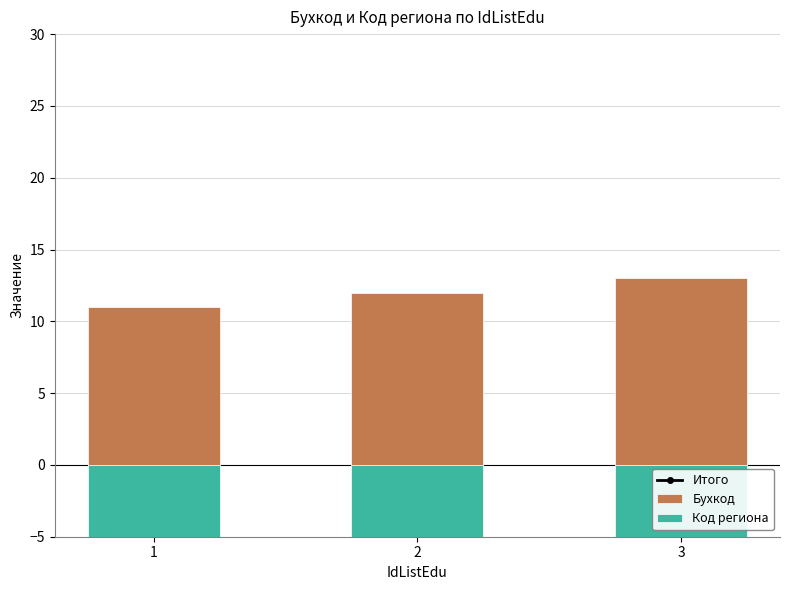

The value of Итого at 2 is -14. True or false?

False